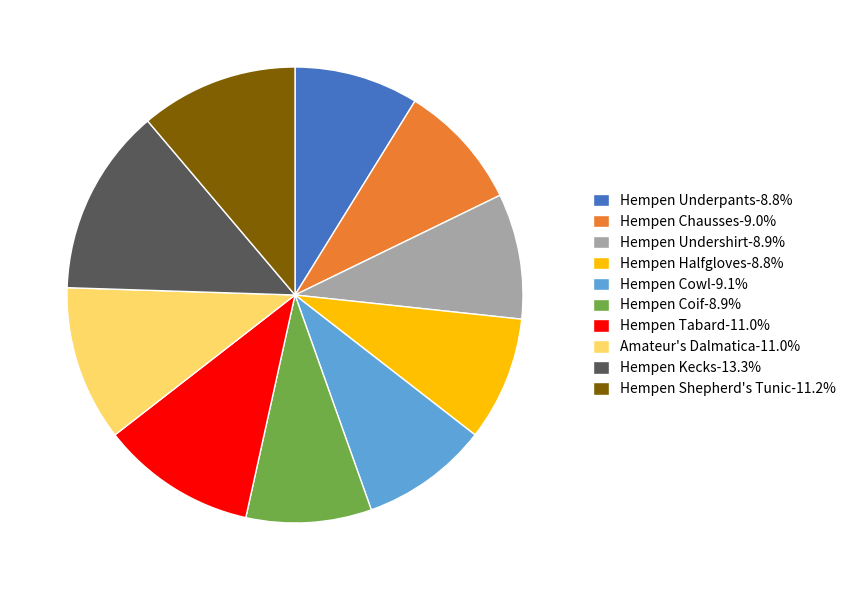

What is the ratio of the value at Hempen Cowl-9.1% to the value at Hempen Kecks-13.3%?

0.7